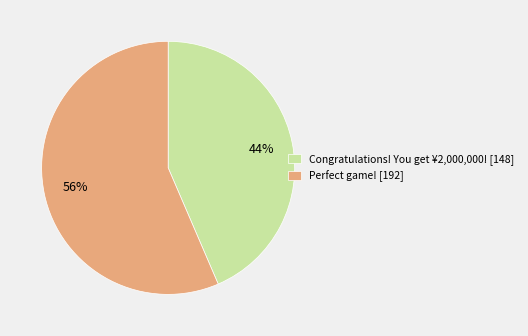

To the nearest percent, what is the combined percentage of Congratulations! You get ¥2,000,000! and Perfect game!?

100%